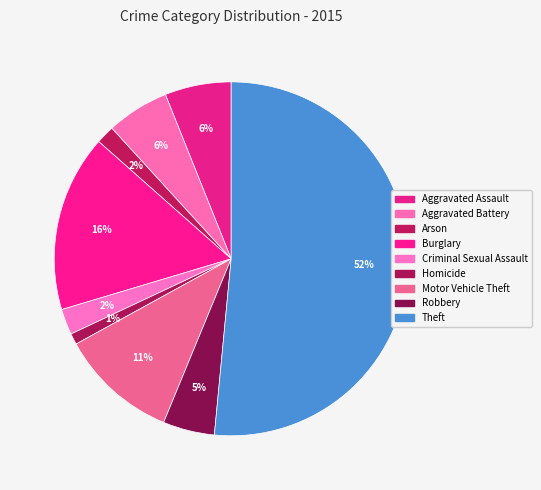

Count the number of slices in the pie.

9